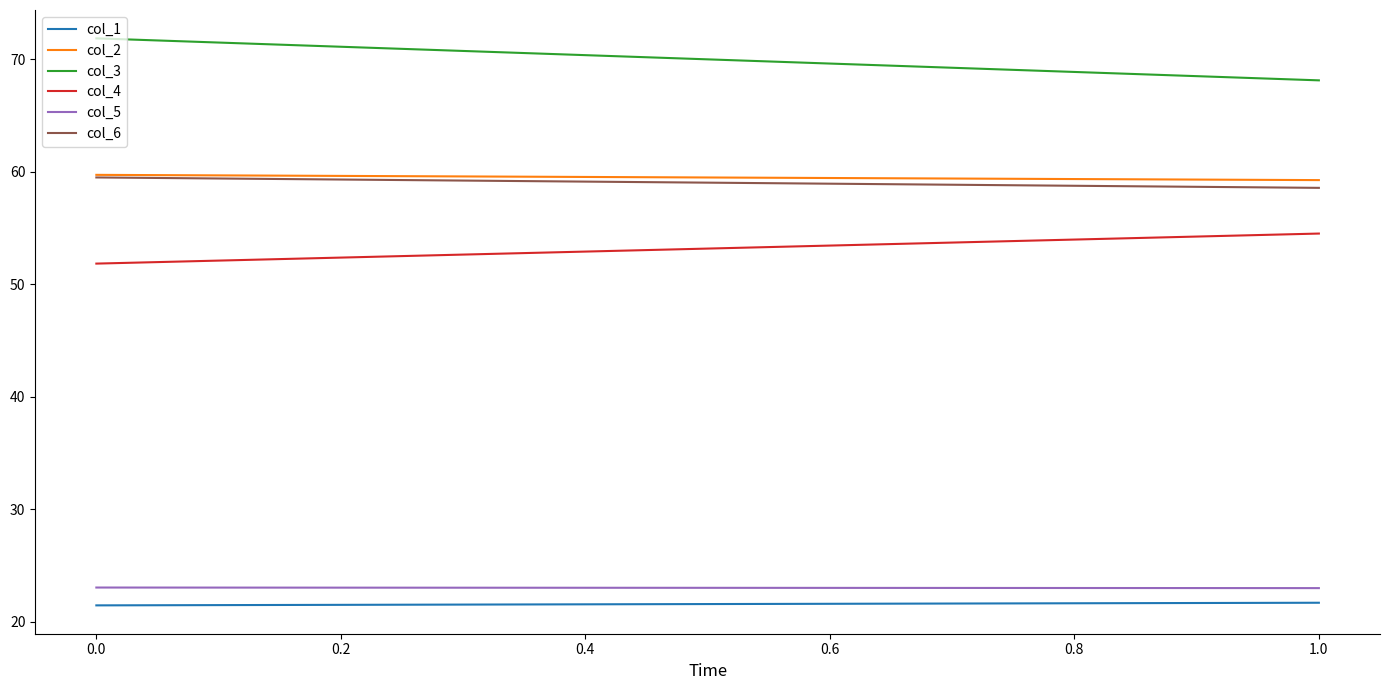

What is the average value of the col_5 series?

23.0